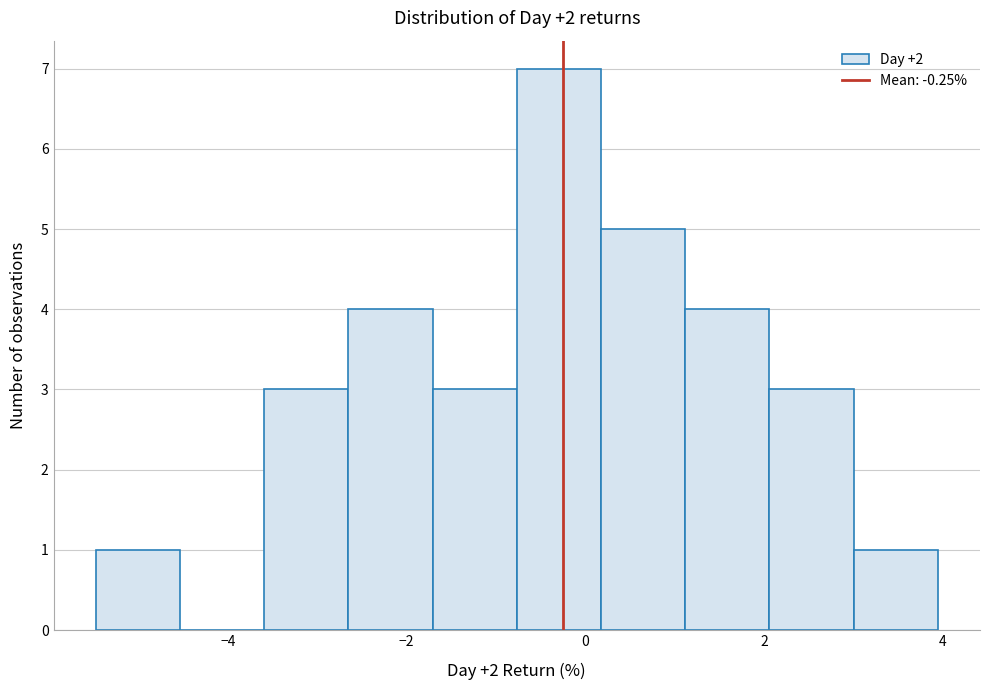

Which range on the x-axis has the tallest bar?

-0.8 to 0.2